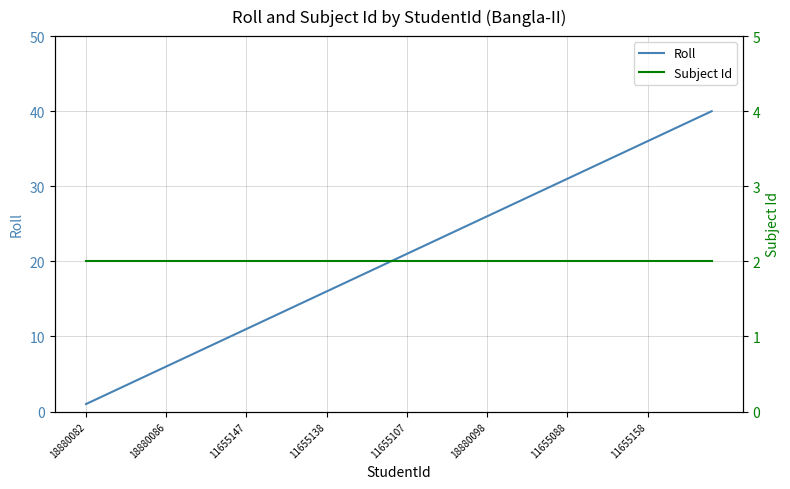

Rank the series at 18 from highest to lowest value.

Roll, Subject Id